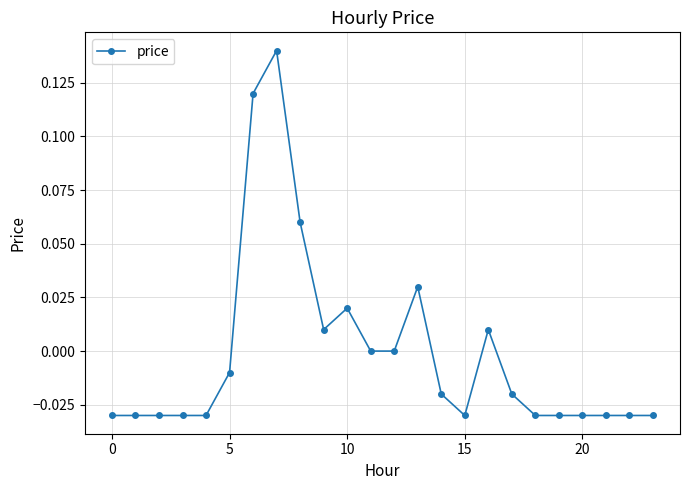

True or false: the data has more than 2 interior local peaks.

True